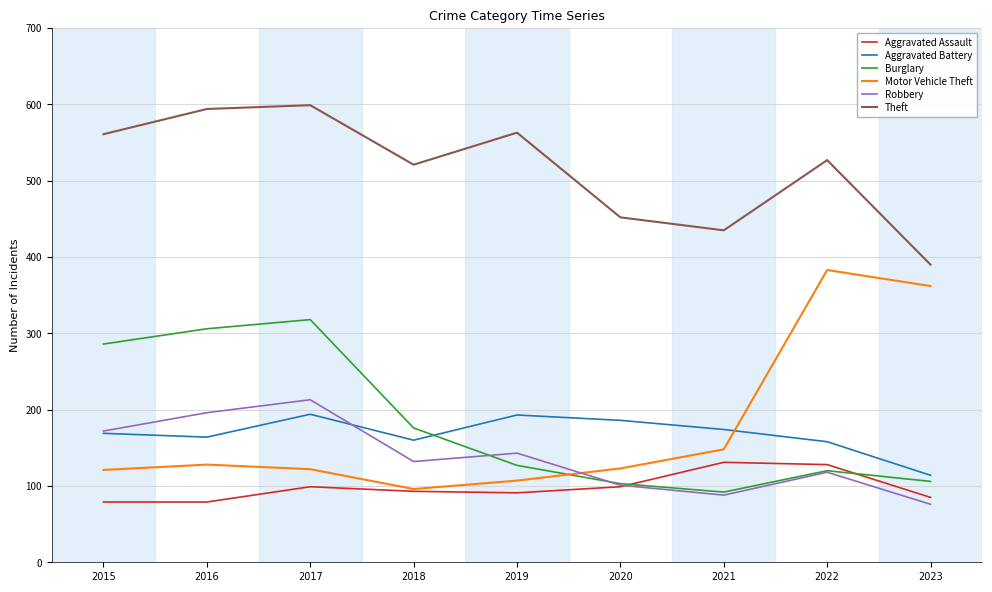

Which series ends up on top after the final intersection of Burglary and Motor Vehicle Theft?

Motor Vehicle Theft